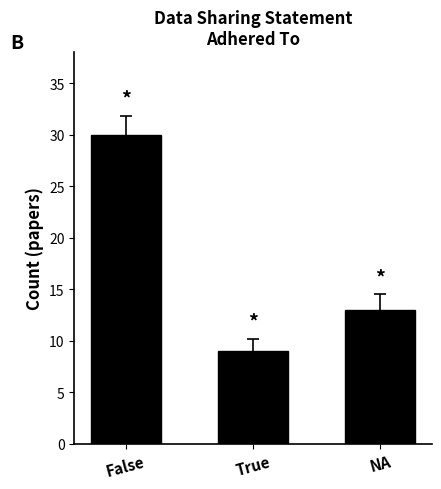

List the labels in order of value, smallest first.

True, NA, False